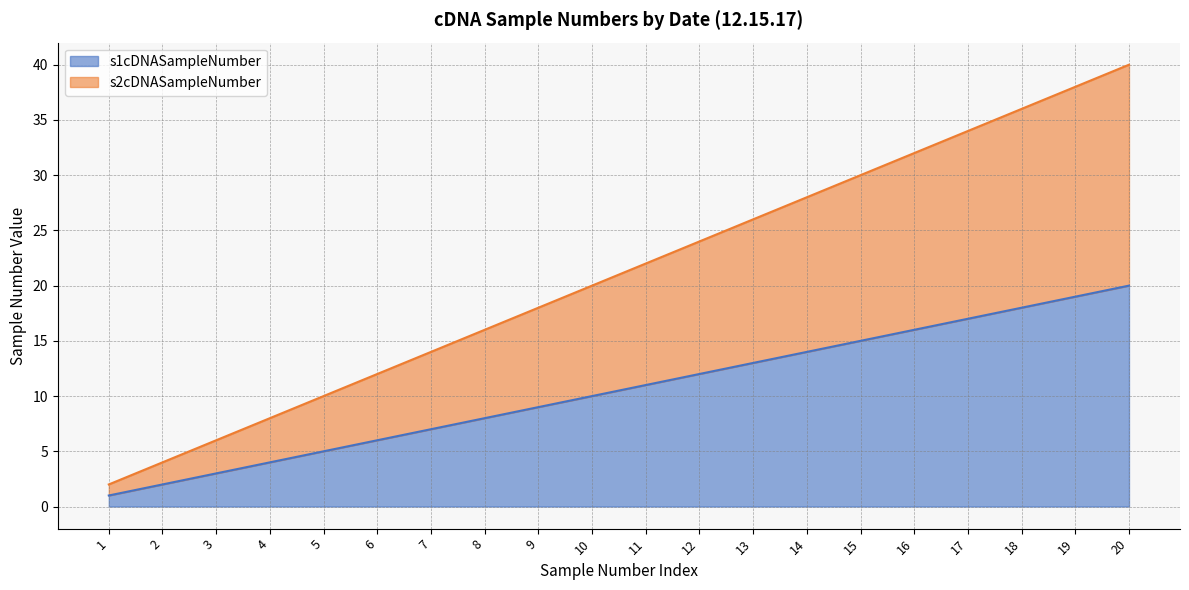

Is it true that s1cDNASampleNumber equals 29 at 20?

False